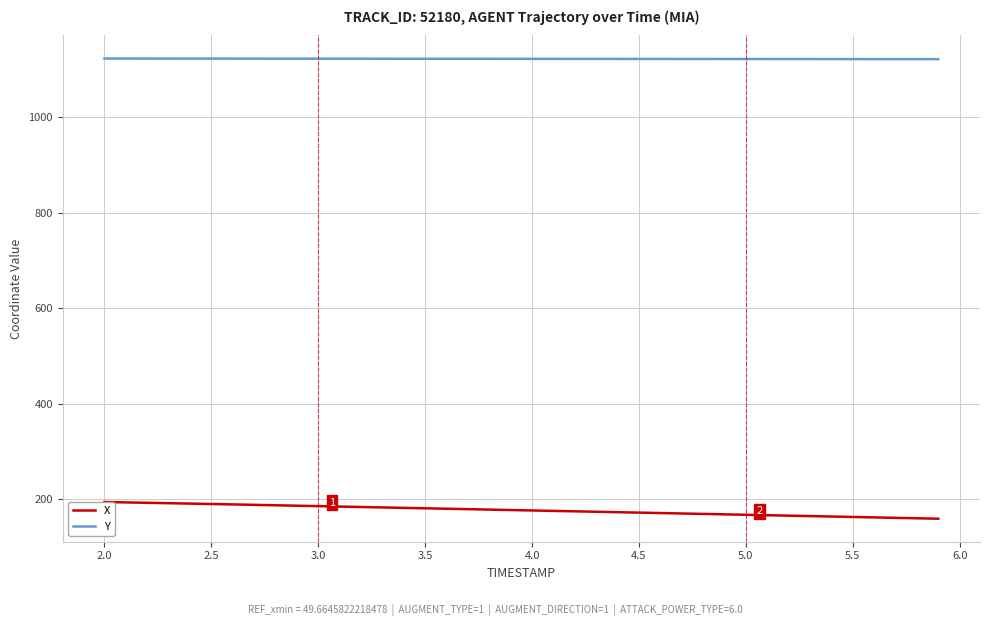

True or false: Y and X cross at least once.

False